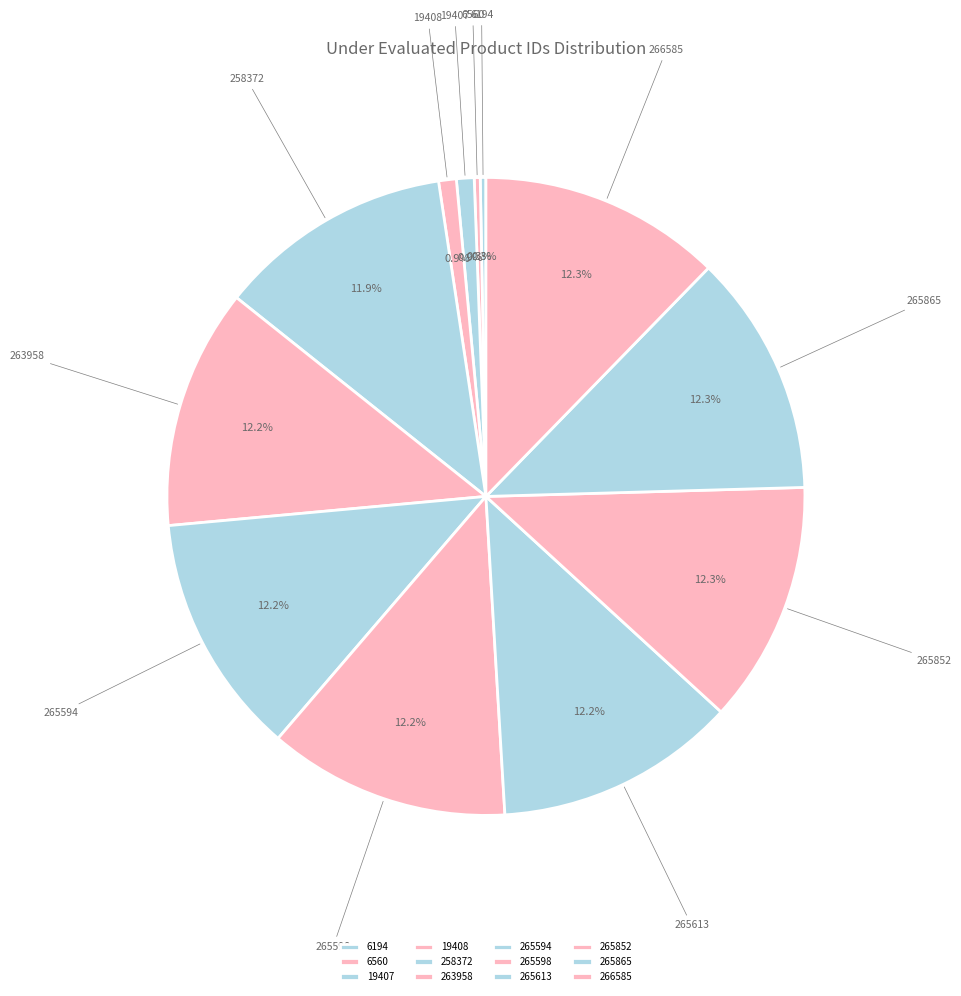

How many slices are in this pie chart?

12